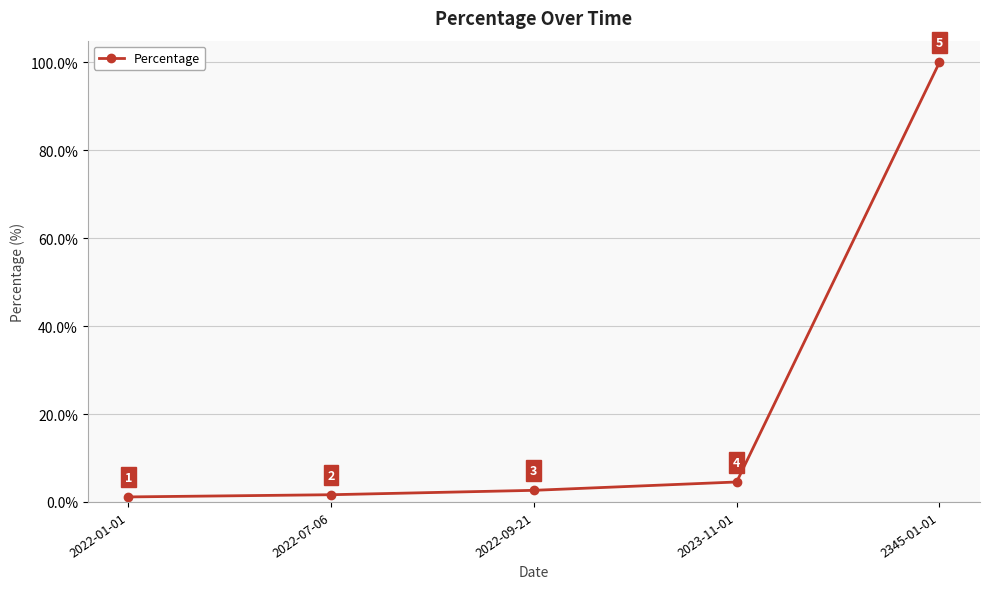

At which label is the value closest to 50?

2023-11-01